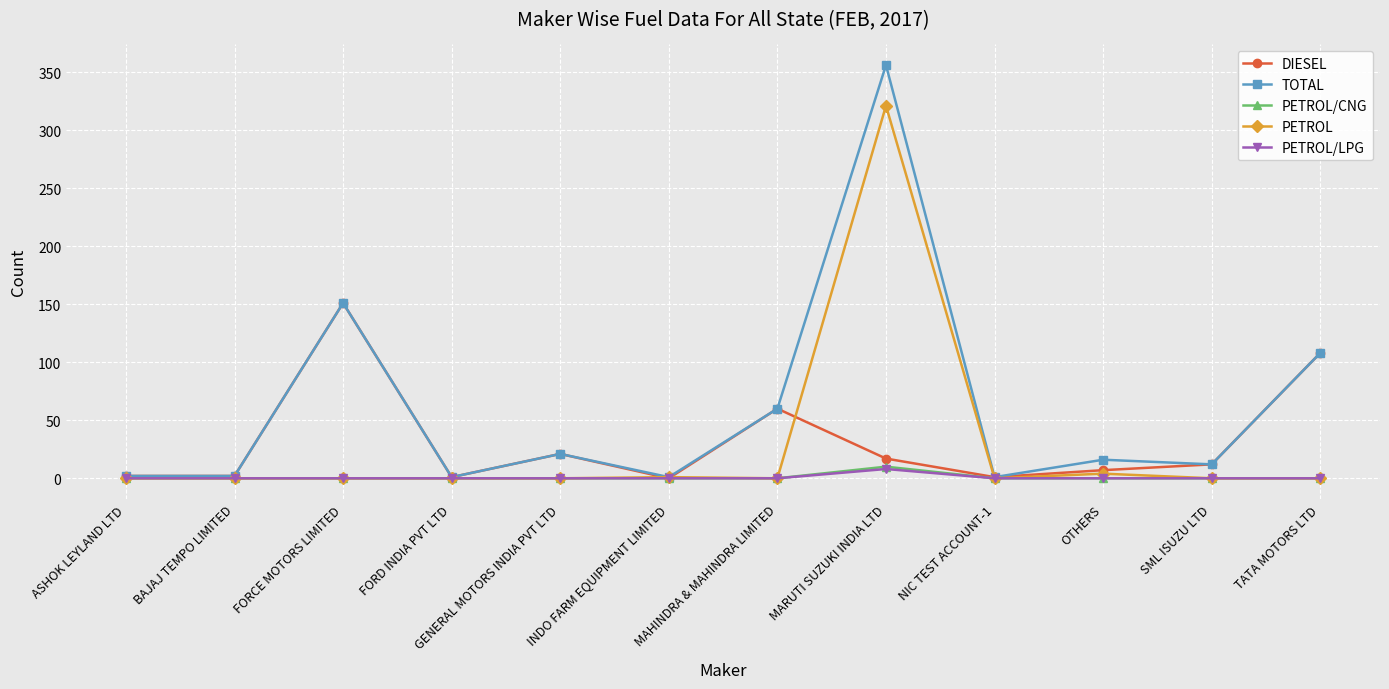

What is the difference between the second highest and minimum values in the TOTAL series?

150